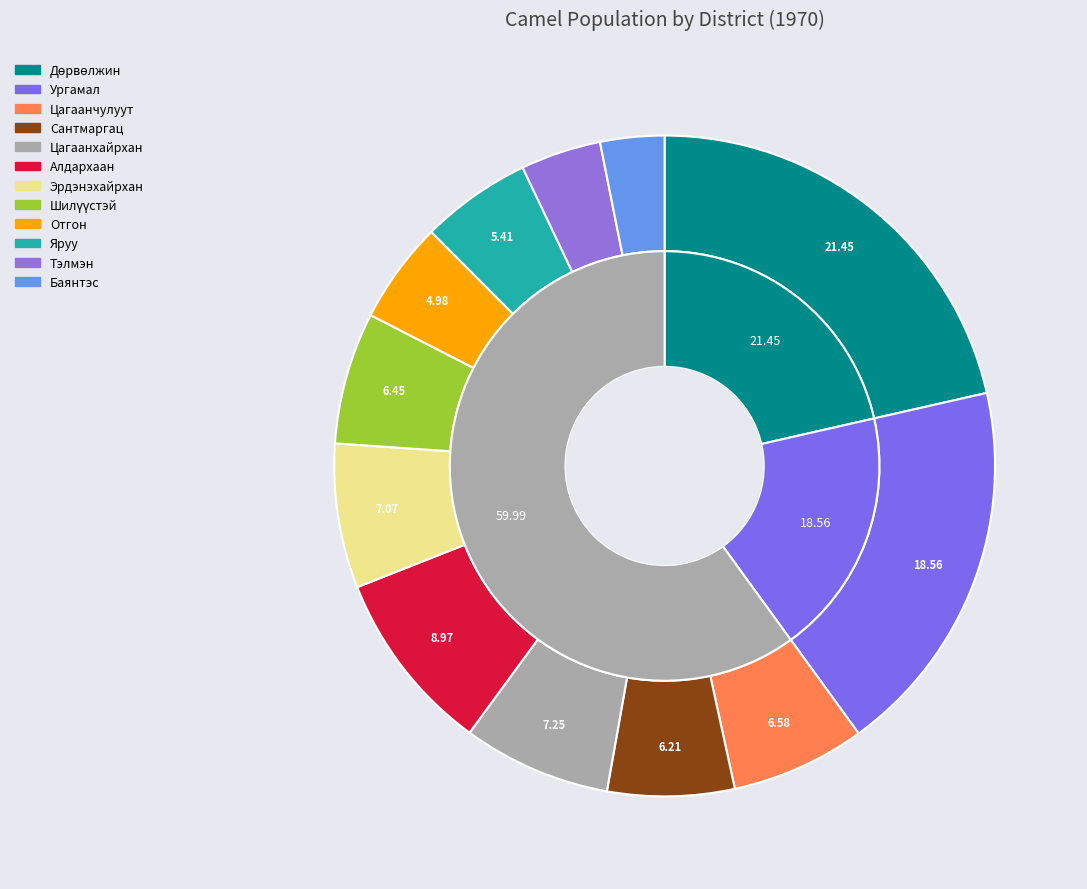

How many segments does this pie chart have?

12